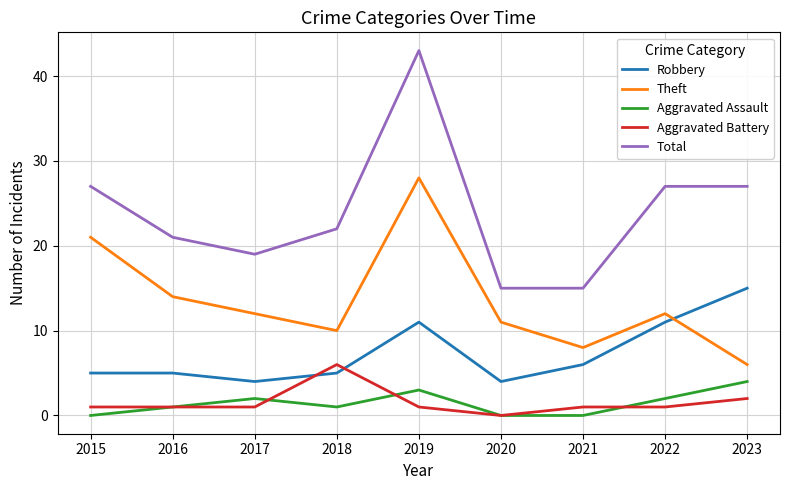

At which category does Aggravated Assault reach its first local peak?

2017